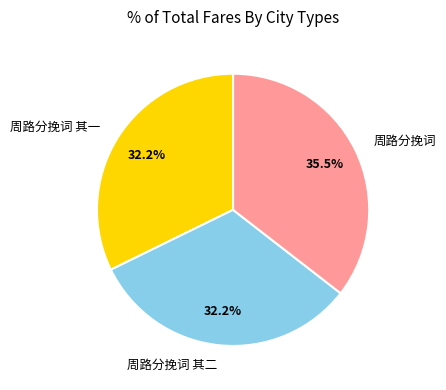

Count the number of slices in the pie.

3